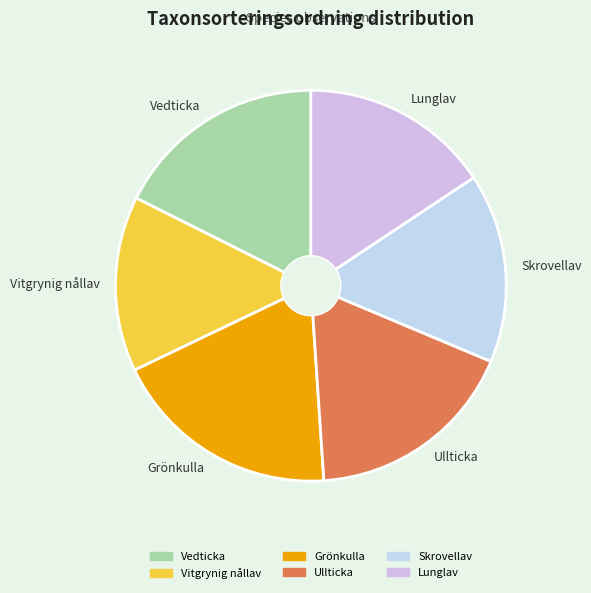

Approximately how many times larger is the value at Vitgrynig nållav compared to Grönkulla?

0.8